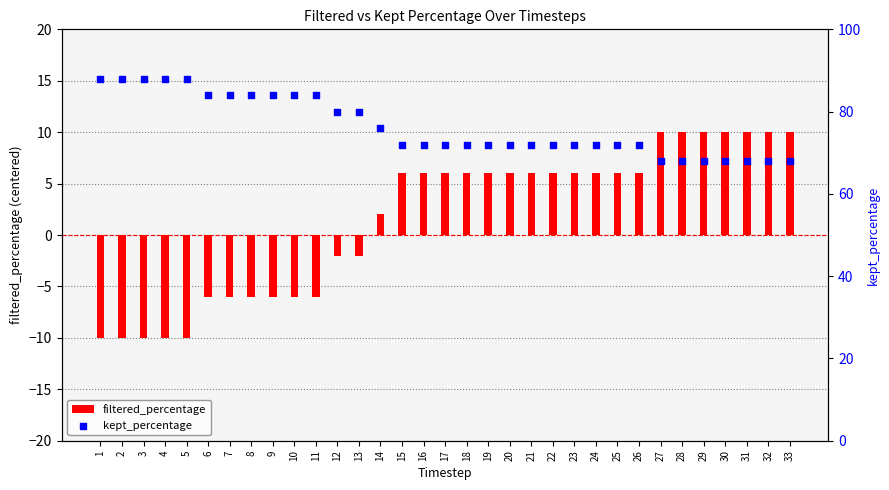

What are all the series names shown in the legend?

filtered_percentage, kept_percentage